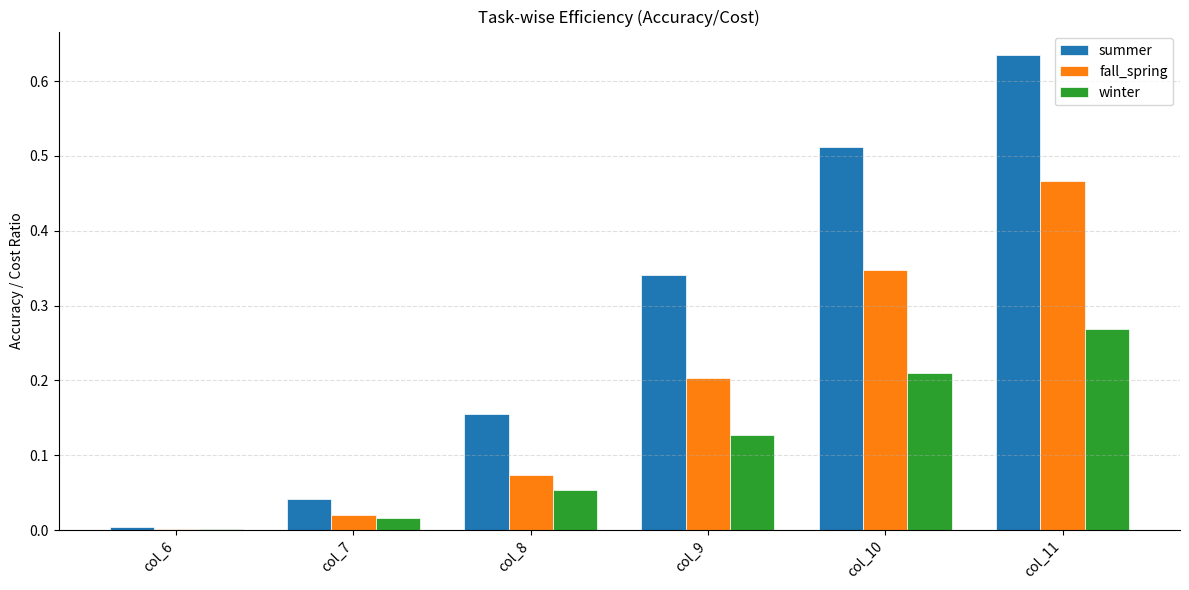

What are all the series names shown in the legend?

summer, fall_spring, winter